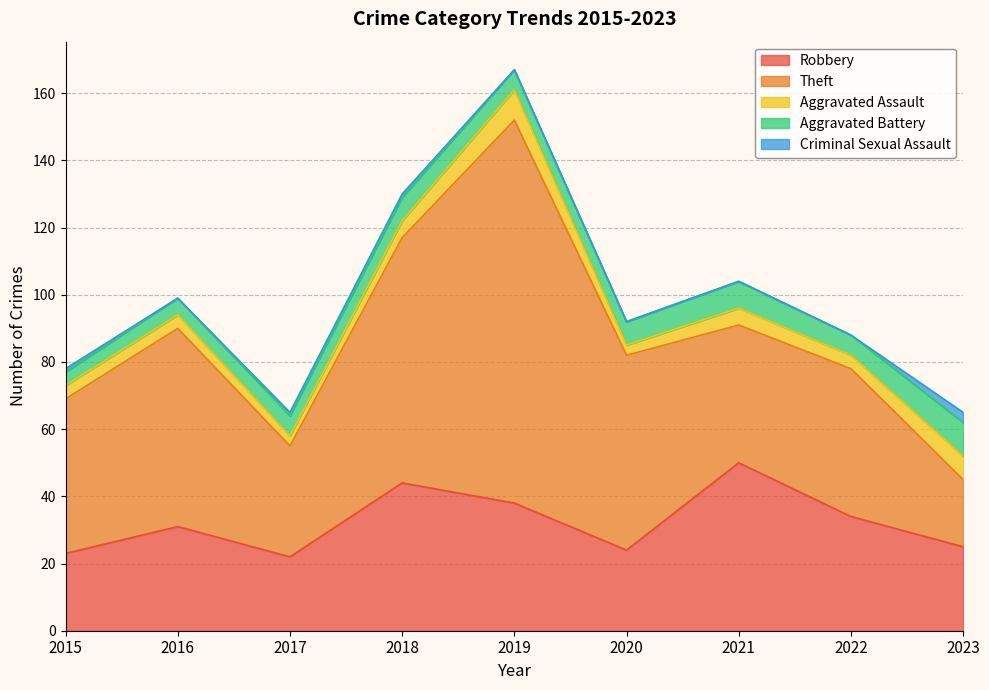

Is it true that Robbery equals 13 at 2017?

False